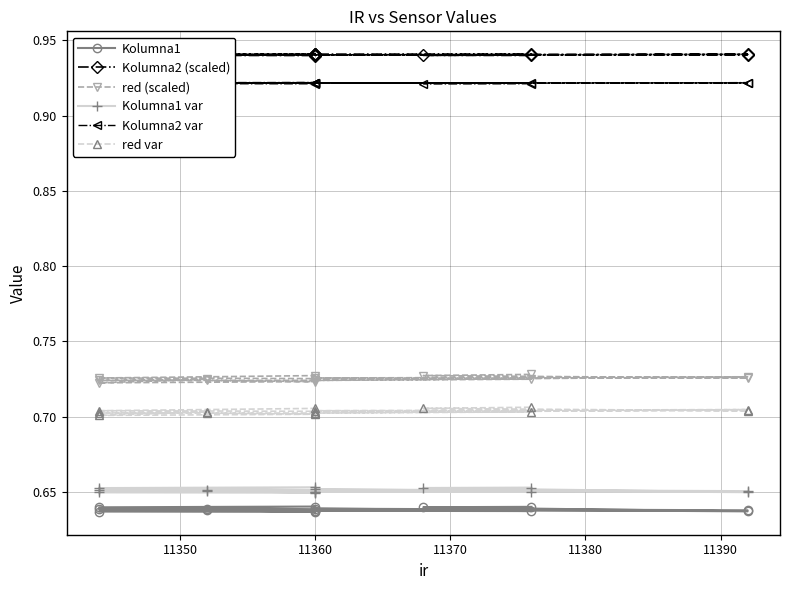

True or false: Kolumna1 and Kolumna2 var cross at least once.

False